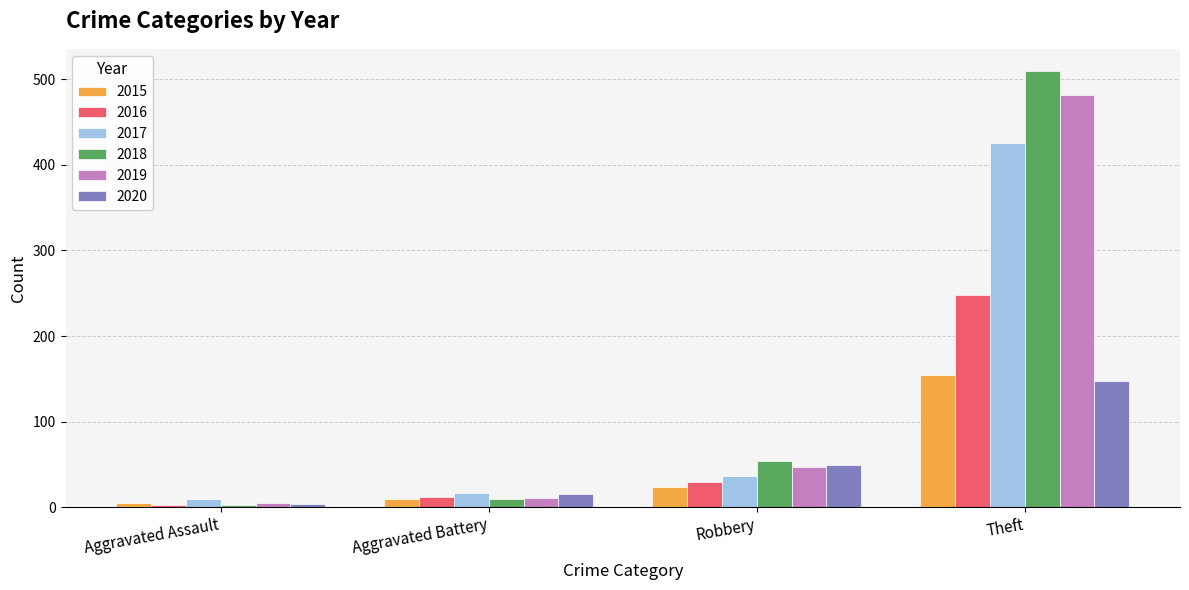

How many values in the 2017 series are below 37?

2